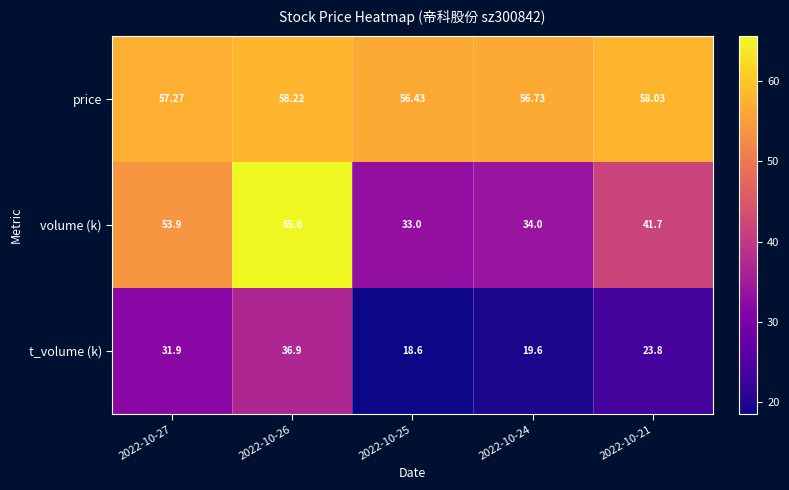

Count the number of data series in this chart.

3